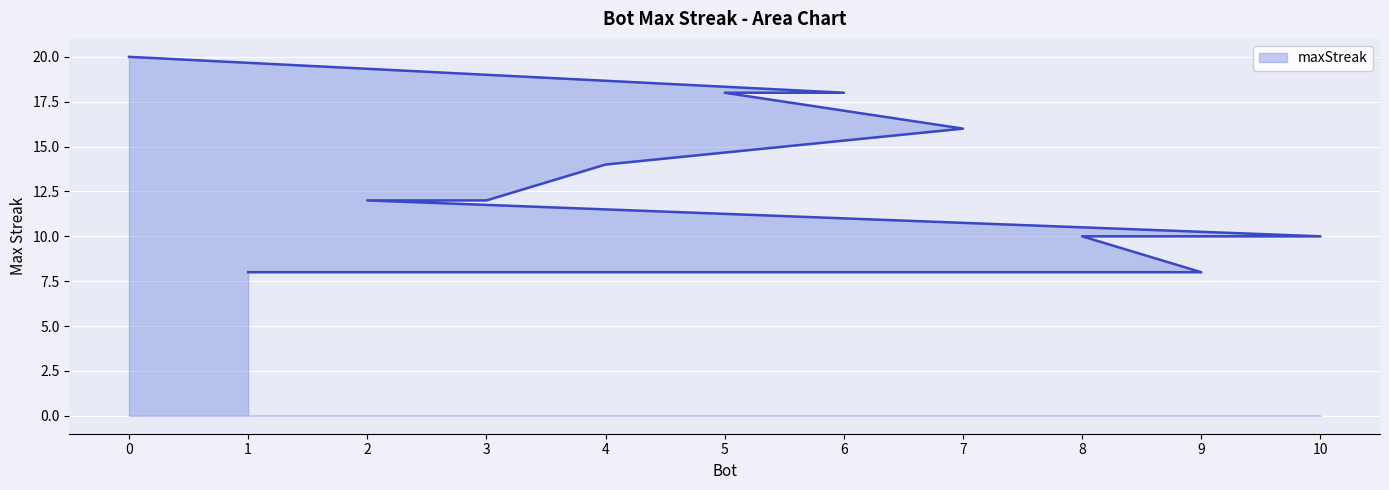

Where is the data nearest to the value 14?

4